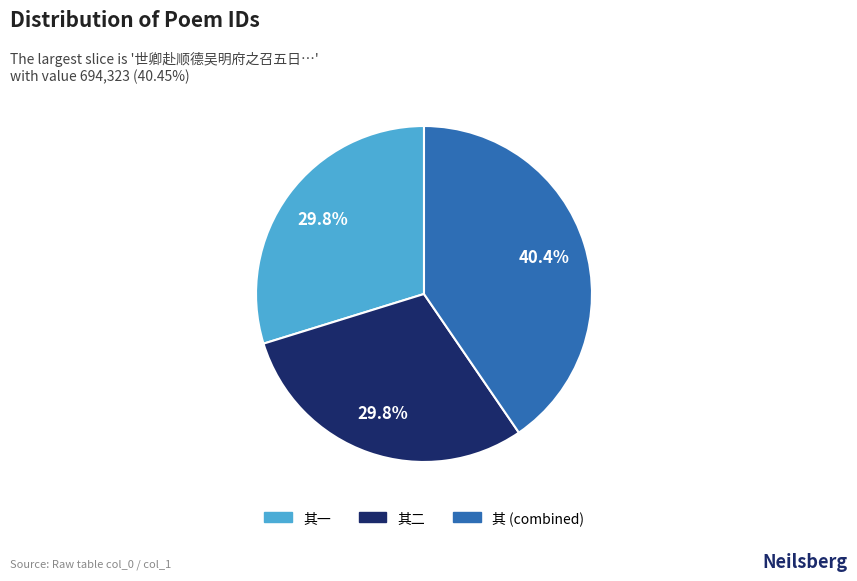

Is there any slice that represents more than half of the pie?

No